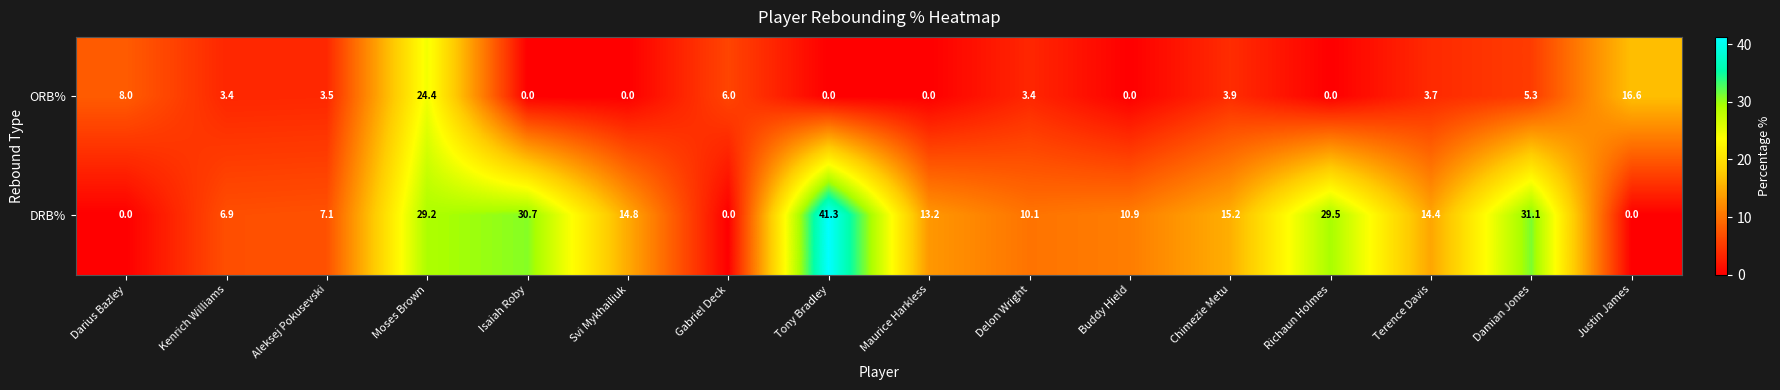

Rank the series at Tony Bradley from highest to lowest value.

DRB%, ORB%